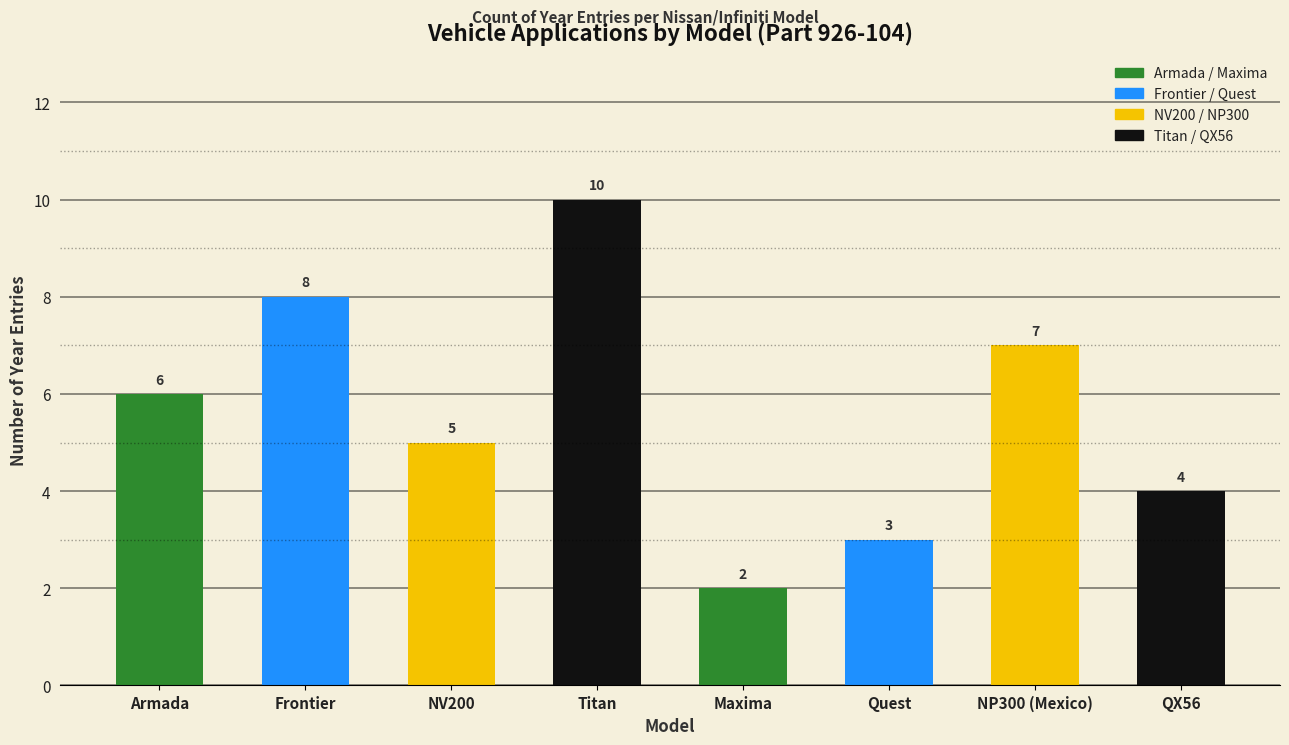

What is the approximate value at Armada?

6